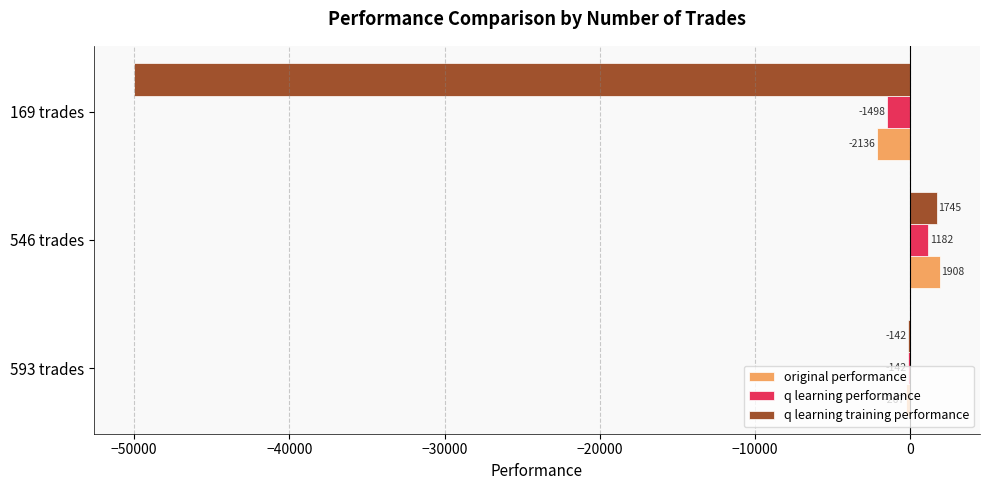

Is the value of q learning training performance at 546 trades greater than the value of original performance at 546 trades?

No